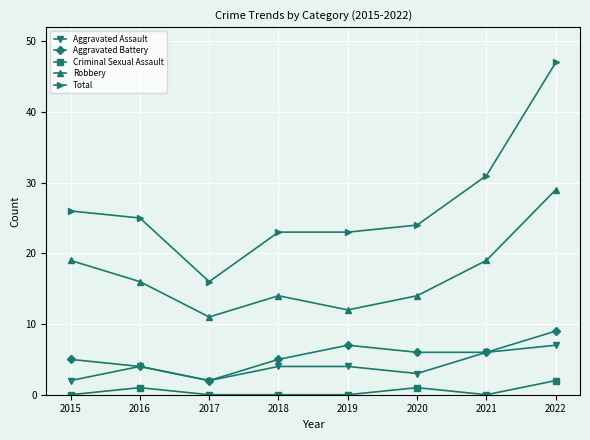

Where is the first local maximum for Criminal Sexual Assault?

2016